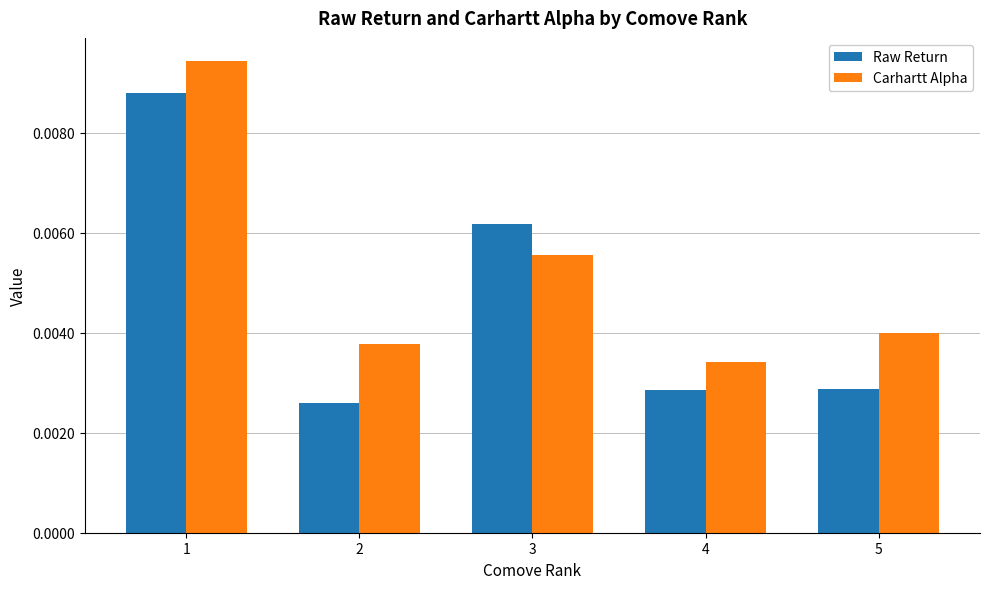

How many Raw Return values are between 0 and 1?

5